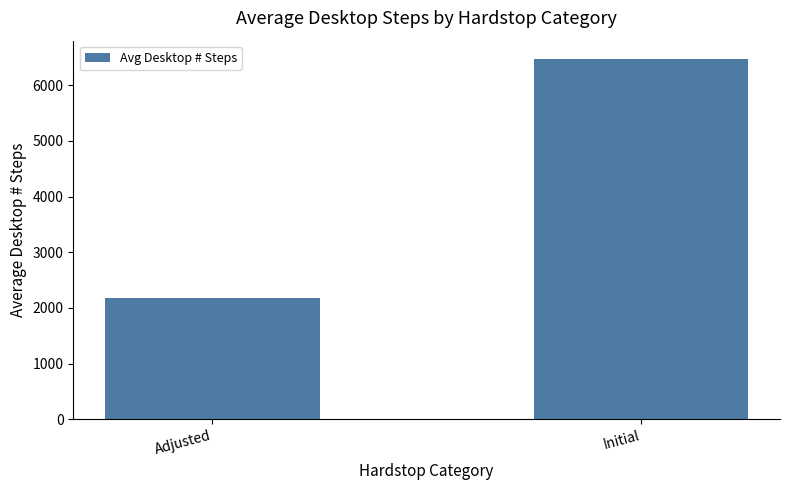

How many categories are shown in the chart?

2